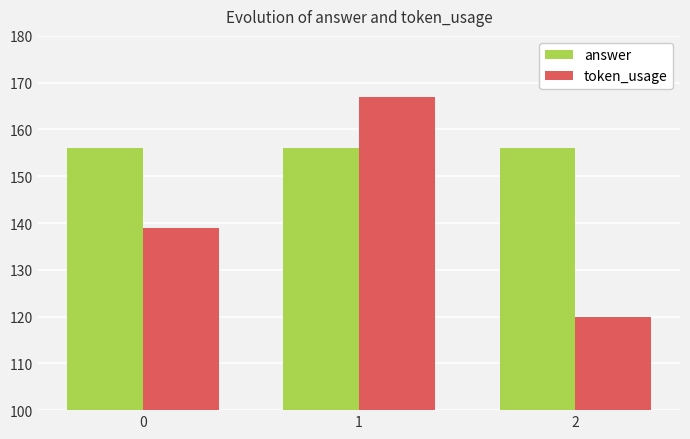

How many bars are there in each group?

2